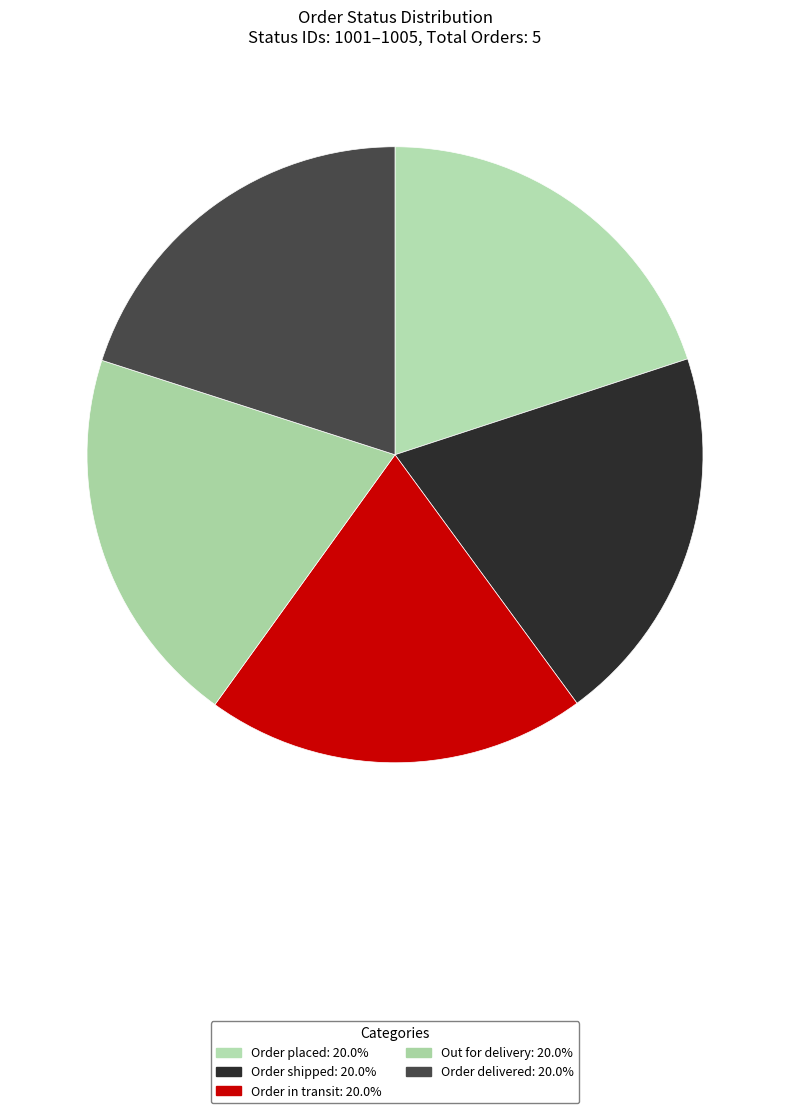

What is the ratio of the value at Order in transit to the value at Order shipped?

1.0